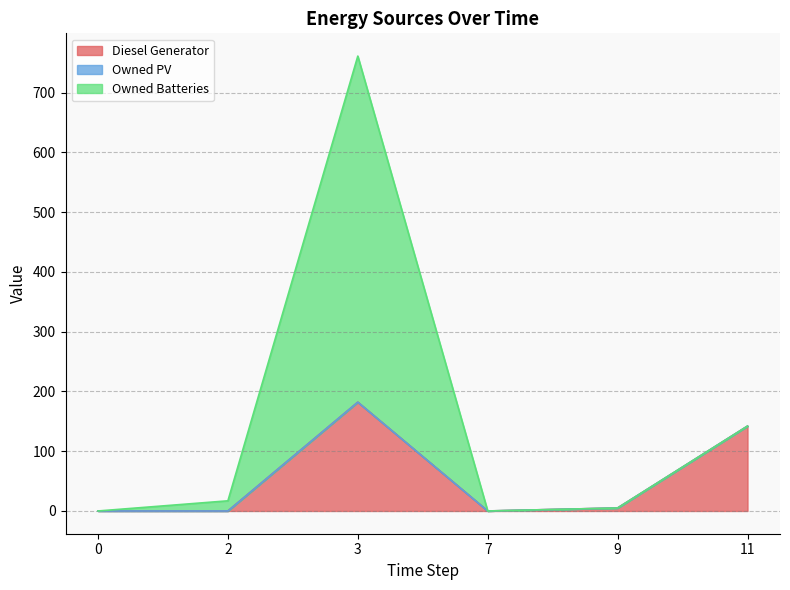

The value of Diesel Generator at 2 is 102.7. True or false?

False